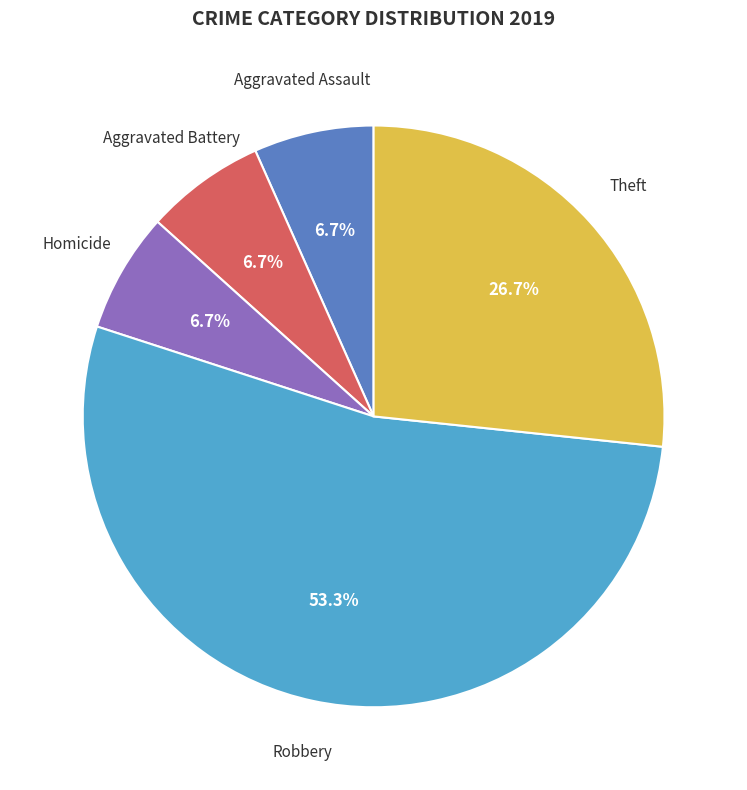

To the nearest percent, what is the difference between the largest and smallest slice percentages?

47%